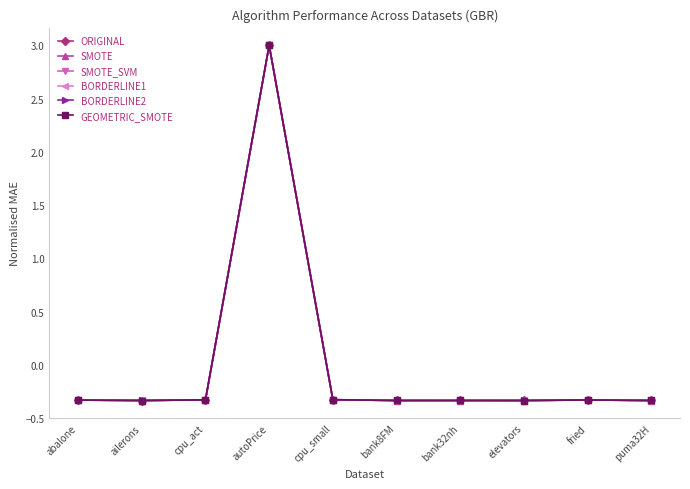

The value of BORDERLINE1 at cpu_act is -0.2. True or false?

False